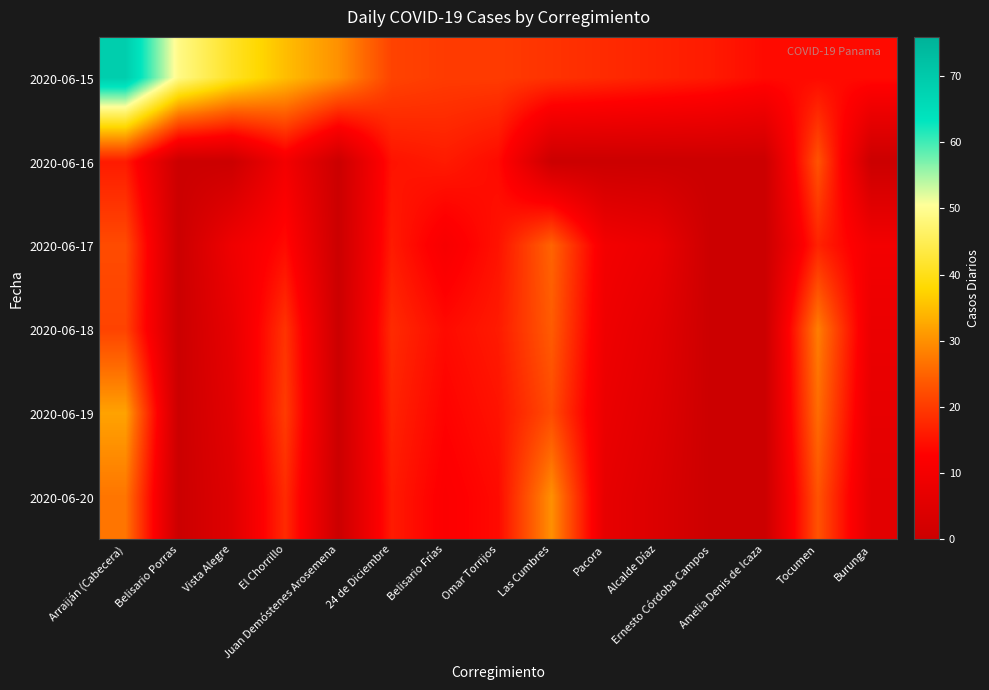

Reading left to right, extract all data points from this chart.

2020-06-15: Arraiján (Cabecera)=69	Belisario Porras=49	Vista Alegre=41	El Chorrillo=35	Juan Demóstenes Arosemena=30	24 de Diciembre=21	Belisario Frías=20	Omar Torrijos=20	Las Cumbres=19	Pacora=18	Alcalde Díaz=17	Ernesto Córdoba Campos=16	Amelia Denis de Icaza=14	Tocumen=14	Burunga=14
2020-06-16: Arraiján (Cabecera)=16	Belisario Porras=0	Vista Alegre=0	El Chorrillo=10	Juan Demóstenes Arosemena=0	24 de Diciembre=15	Belisario Frías=16	Omar Torrijos=14	Las Cumbres=0	Pacora=0	Alcalde Díaz=0	Ernesto Córdoba Campos=0	Amelia Denis de Icaza=0	Tocumen=23	Burunga=0
2020-06-17: Arraiján (Cabecera)=22	Belisario Porras=0	Vista Alegre=9	El Chorrillo=14	Juan Demóstenes Arosemena=0	24 de Diciembre=16	Belisario Frías=11	Omar Torrijos=15	Las Cumbres=25	Pacora=10	Alcalde Díaz=8	Ernesto Córdoba Campos=0	Amelia Denis de Icaza=0	Tocumen=17	Burunga=10
2020-06-18: Arraiján (Cabecera)=21	Belisario Porras=0	Vista Alegre=7	El Chorrillo=19	Juan Demóstenes Arosemena=0	24 de Diciembre=18	Belisario Frías=14	Omar Torrijos=16	Las Cumbres=24	Pacora=9	Alcalde Díaz=6	Ernesto Córdoba Campos=0	Amelia Denis de Icaza=0	Tocumen=28	Burunga=8
2020-06-19: Arraiján (Cabecera)=32	Belisario Porras=0	Vista Alegre=6	El Chorrillo=20	Juan Demóstenes Arosemena=0	24 de Diciembre=17	Belisario Frías=13	Omar Torrijos=15	Las Cumbres=22	Pacora=8	Alcalde Díaz=5	Ernesto Córdoba Campos=0	Amelia Denis de Icaza=0	Tocumen=26	Burunga=7
2020-06-20: Arraiján (Cabecera)=27	Belisario Porras=0	Vista Alegre=5	El Chorrillo=18	Juan Demóstenes Arosemena=0	24 de Diciembre=16	Belisario Frías=12	Omar Torrijos=14	Las Cumbres=30	Pacora=7	Alcalde Díaz=4	Ernesto Córdoba Campos=0	Amelia Denis de Icaza=0	Tocumen=23	Burunga=6